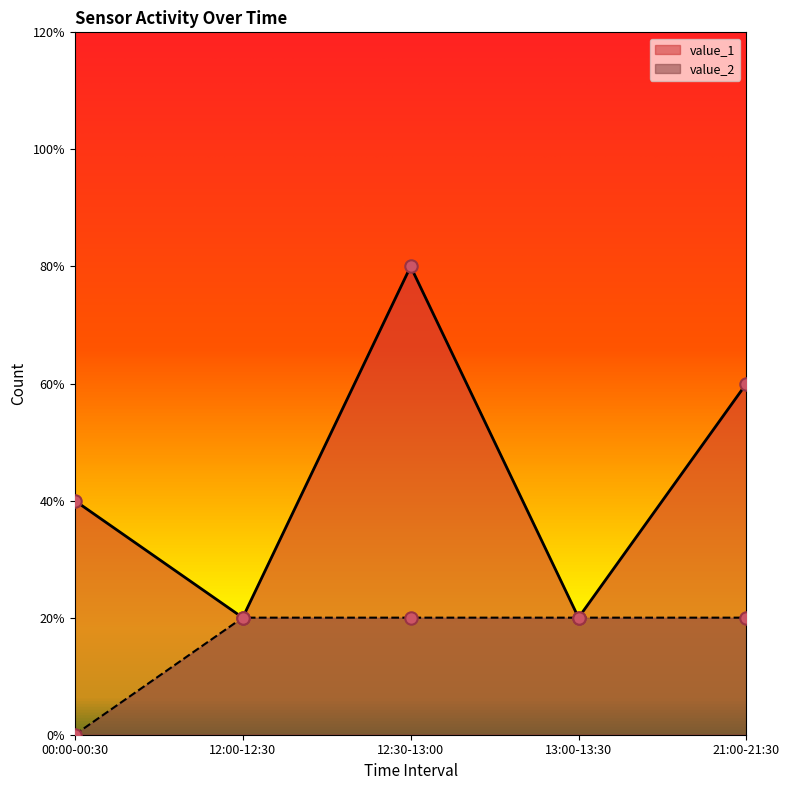

What are all the series names shown in the legend?

value_1, value_2